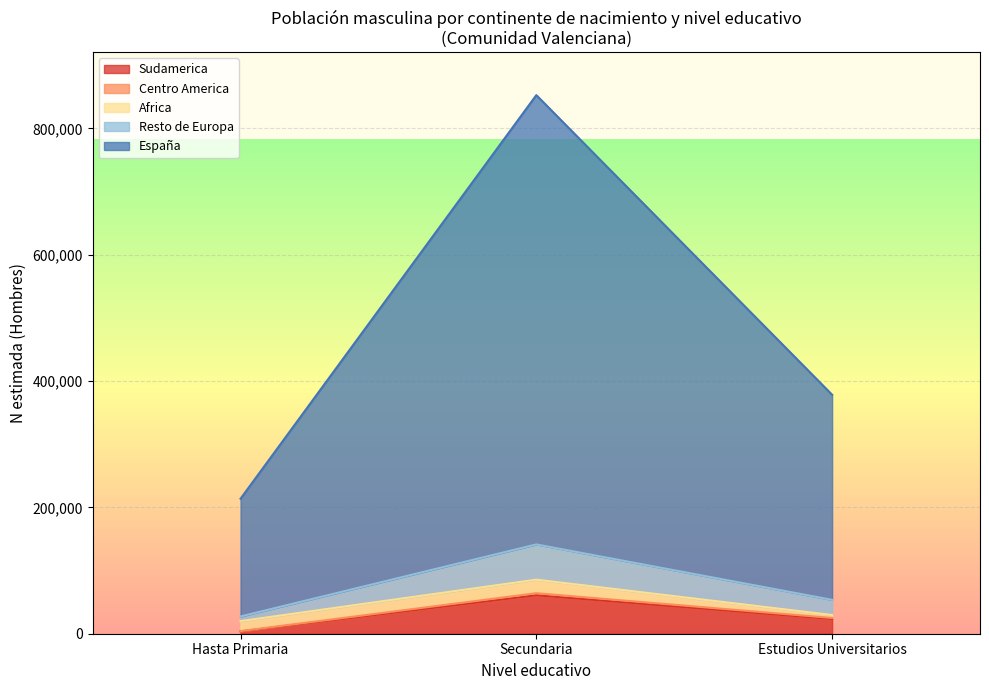

At which label does Sudamerica reach its minimum?

Hasta Primaria